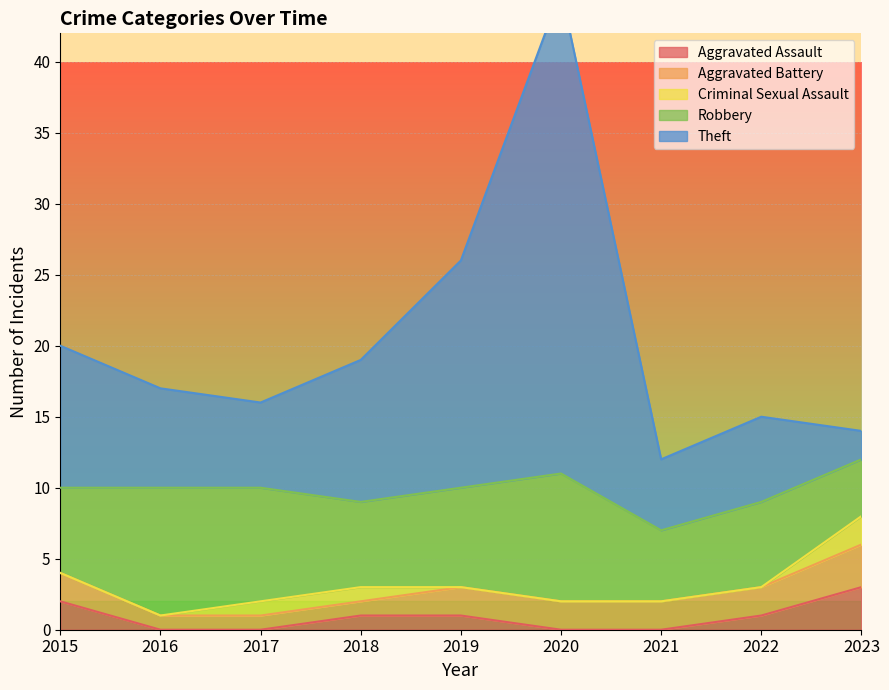

Count the Aggravated Assault values in the range 0 to 1.

7